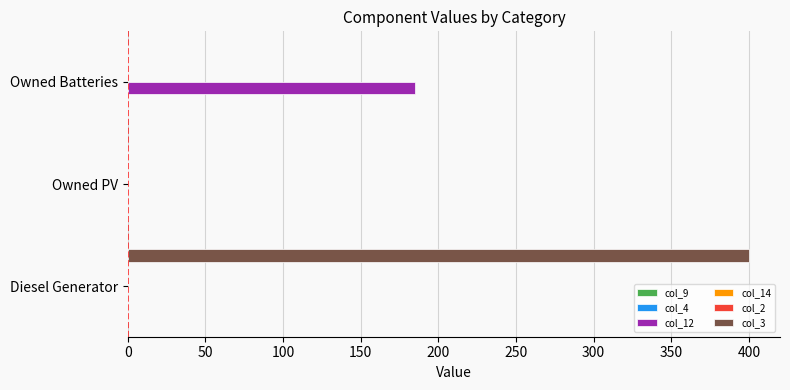

How many groups of bars are there?

3